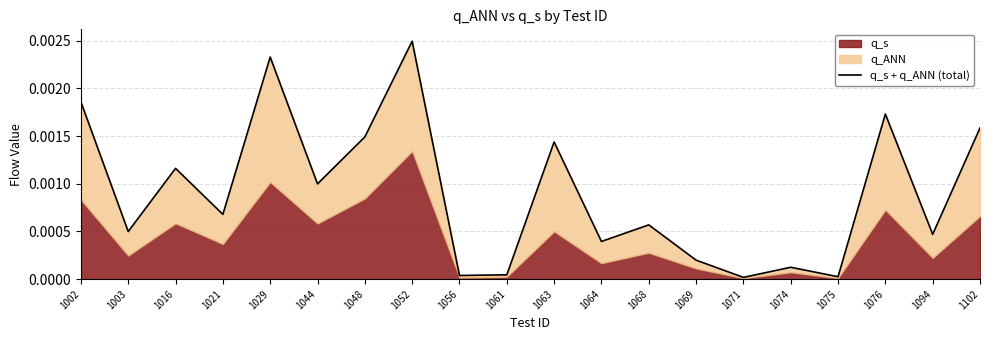

How many interior local peaks (higher than both neighbors) does the data have?

7